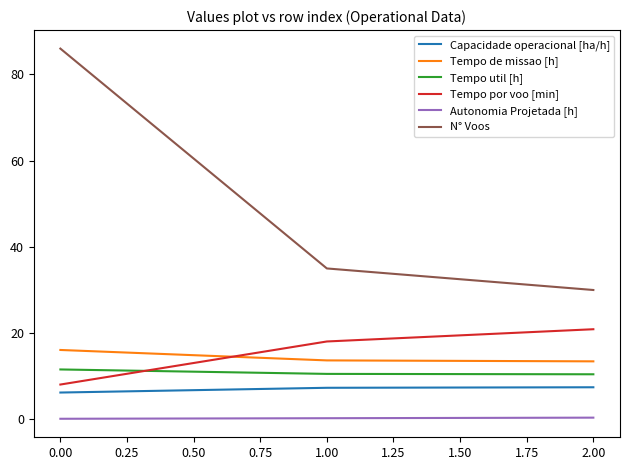

What is the lowest value of the Tempo por voo [min] series?

8.1